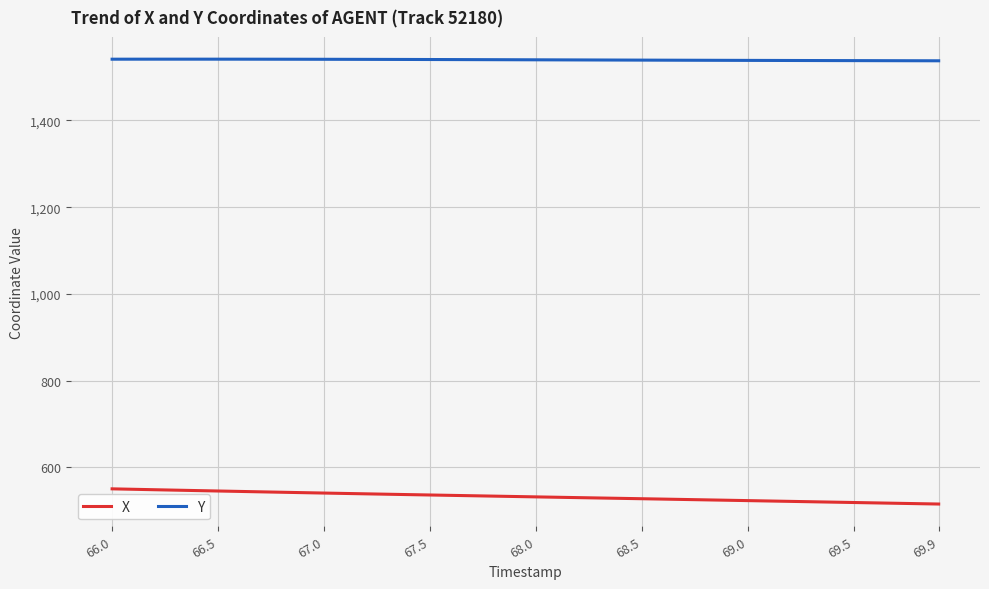

What is the difference between the maximum and minimum values in the X series?

35.0